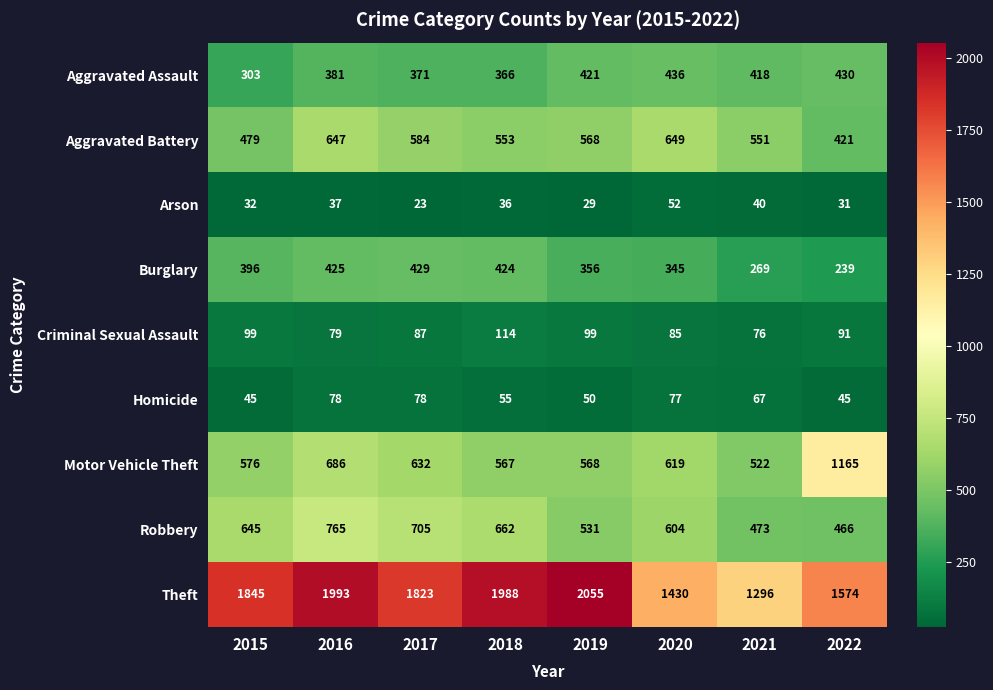

At which category is the sum across all series the highest?

2016